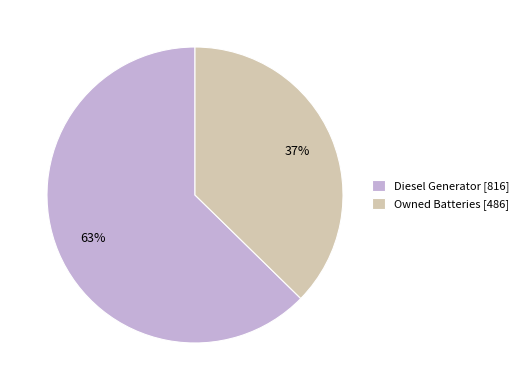

The Owned Batteries [486] slice represents 37% of the pie. True or false?

True